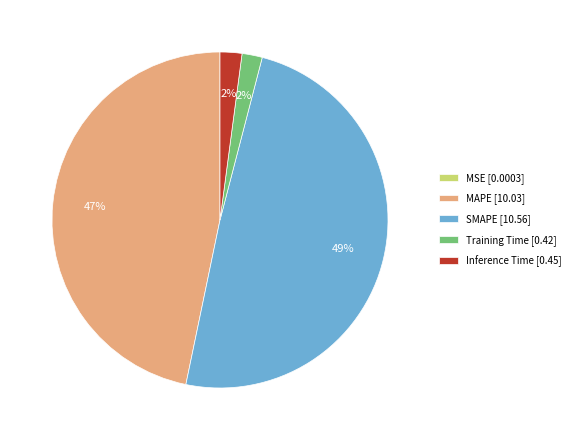

Between MAPE [10.03] and SMAPE [10.56], which is larger?

SMAPE [10.56]